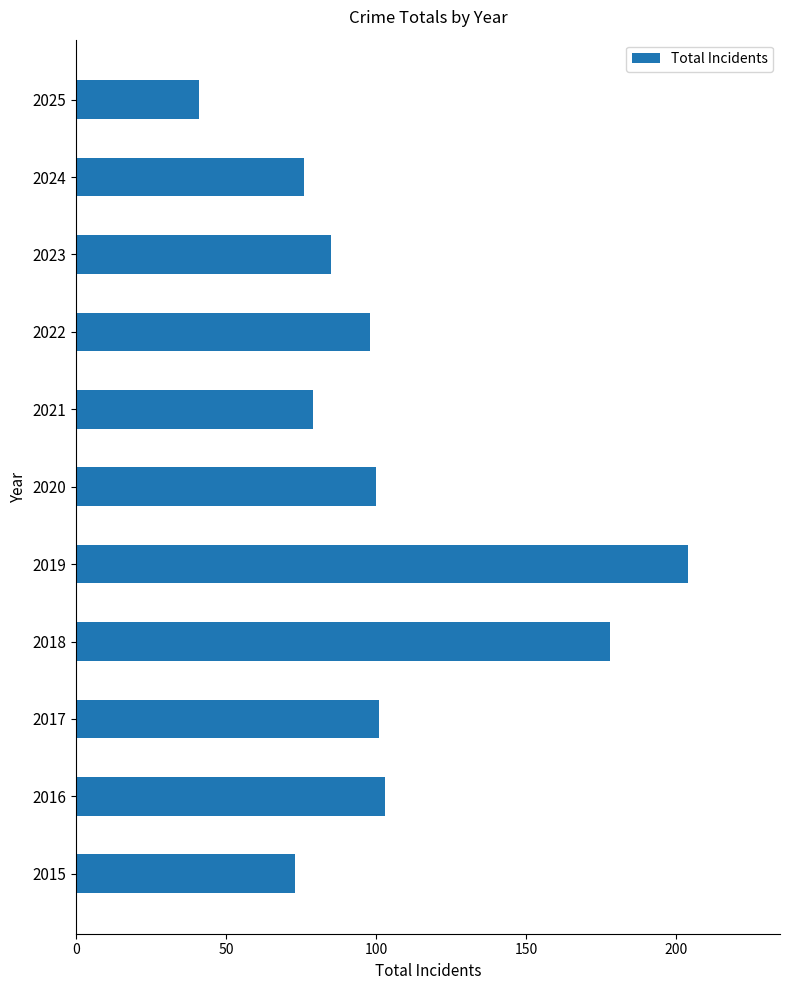

Which has a higher value, 2024 or 2025?

2024